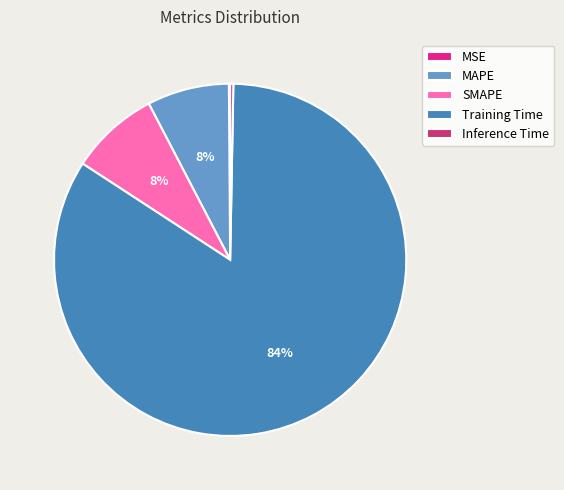

To the nearest percent, what percentage of the pie is MAPE?

8%